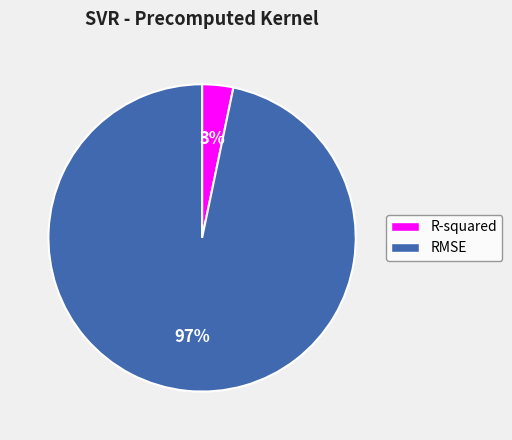

To the nearest percent, what percentage of the pie is R-squared?

3%